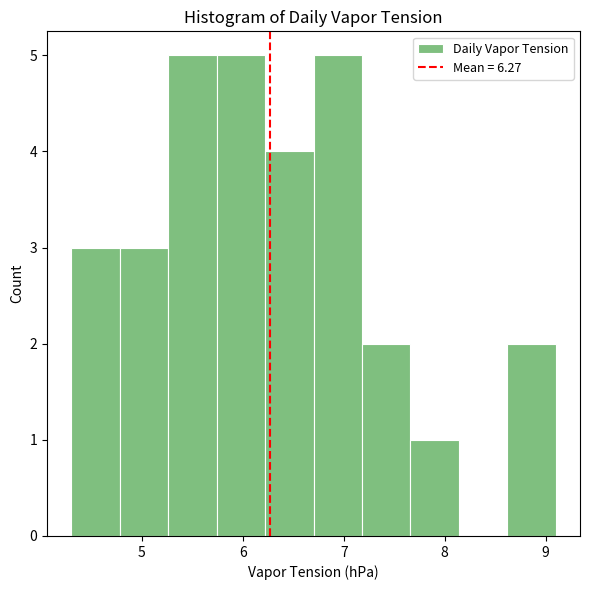

Reading left to right, transcribe this chart: for each bar, give the range it covers on the x-axis and its height. Neither the bar edges nor the heights are printed on the chart, so give them approximately, as read against the axes.

4.30 to 4.78: 3
4.78 to 5.26: 3
5.26 to 5.74: 5
5.74 to 6.22: 5
6.22 to 6.70: 4
6.70 to 7.18: 5
7.18 to 7.66: 2
7.66 to 8.14: 1
8.14 to 8.62: 0
8.62 to 9.10: 2